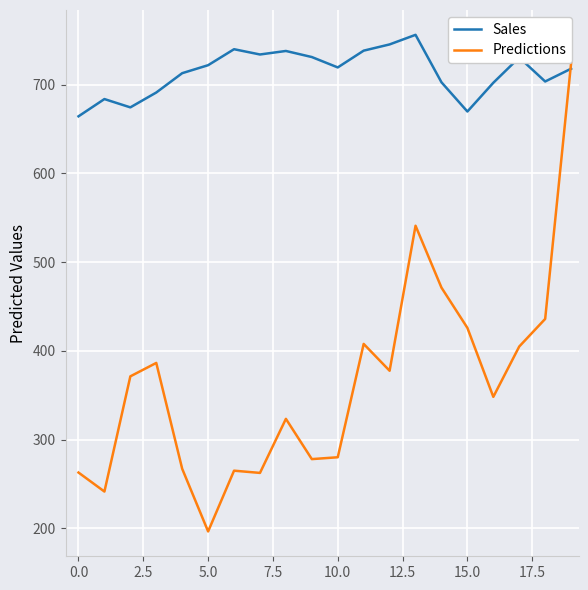

Which series has the largest total across all categories?

Sales